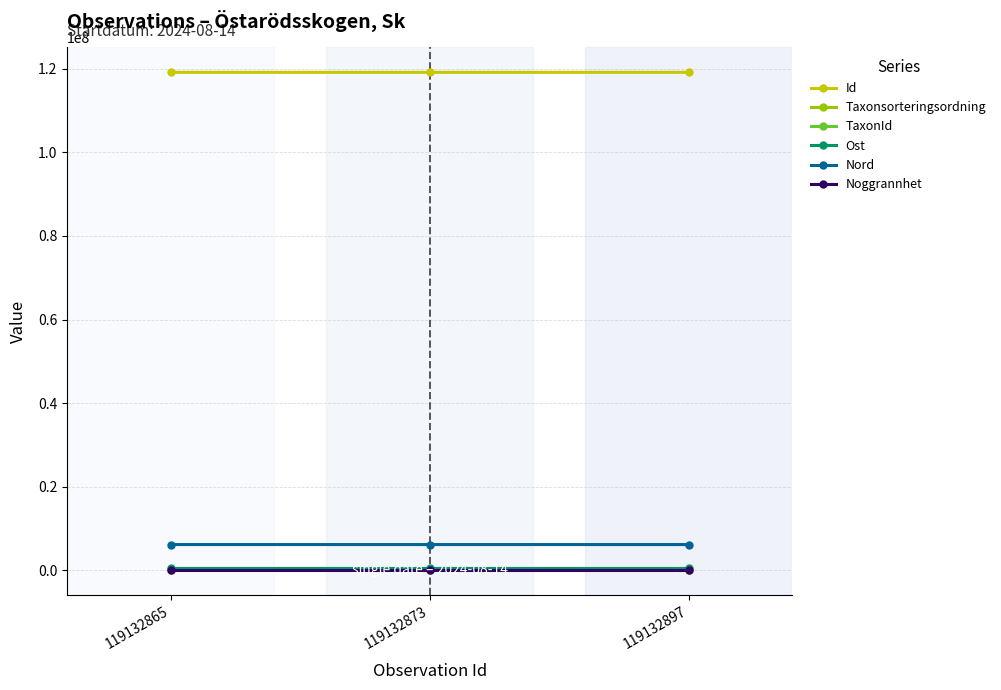

Which series has the largest total across all categories?

Id